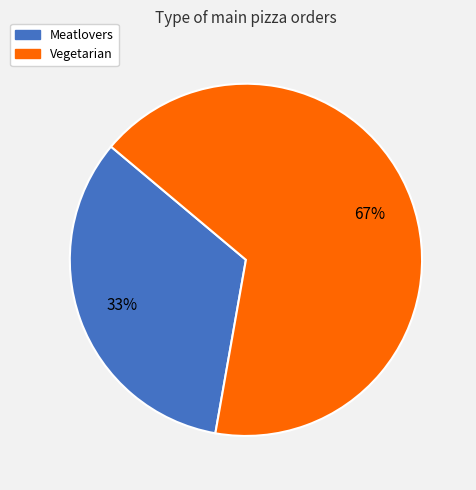

Is there a majority slice in this chart?

Yes